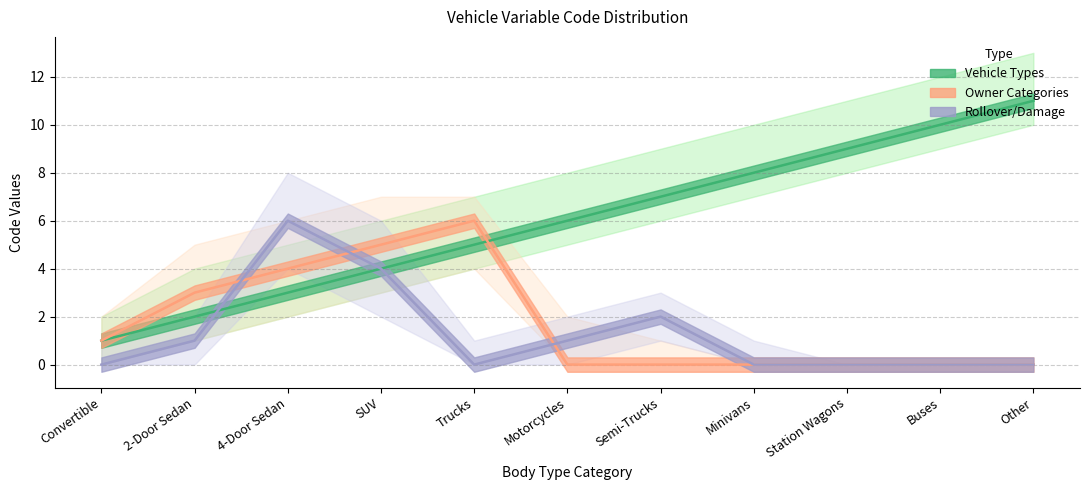

What value does the Owner Categories series have at Trucks?

6